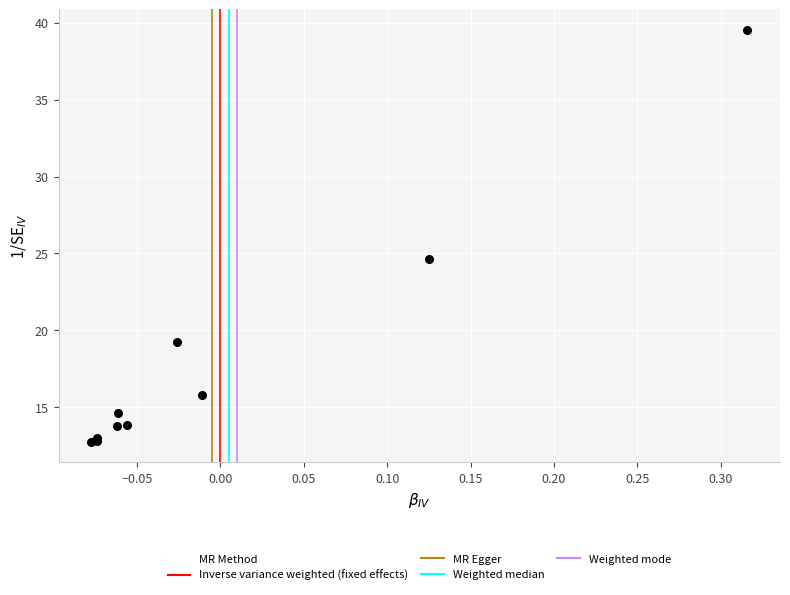

What Y value in the scatter plot is closest to 26?

24.6